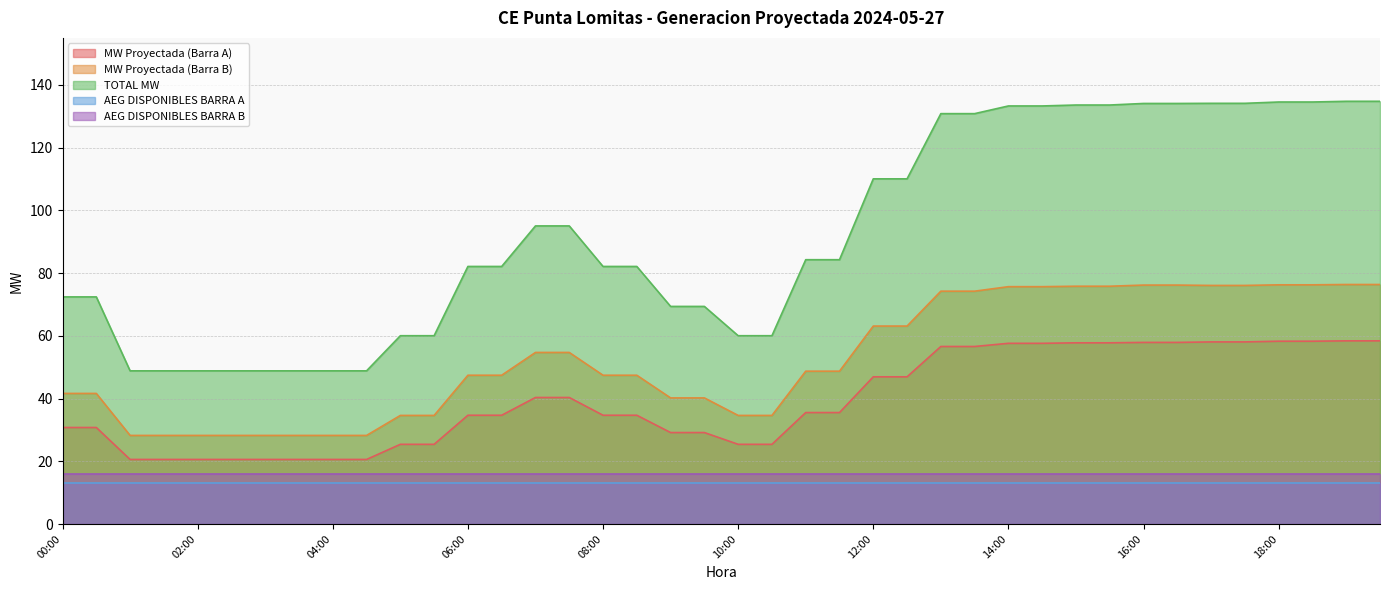

True or false: MW Proyectada (Barra A) and TOTAL MW intersect in this chart.

False